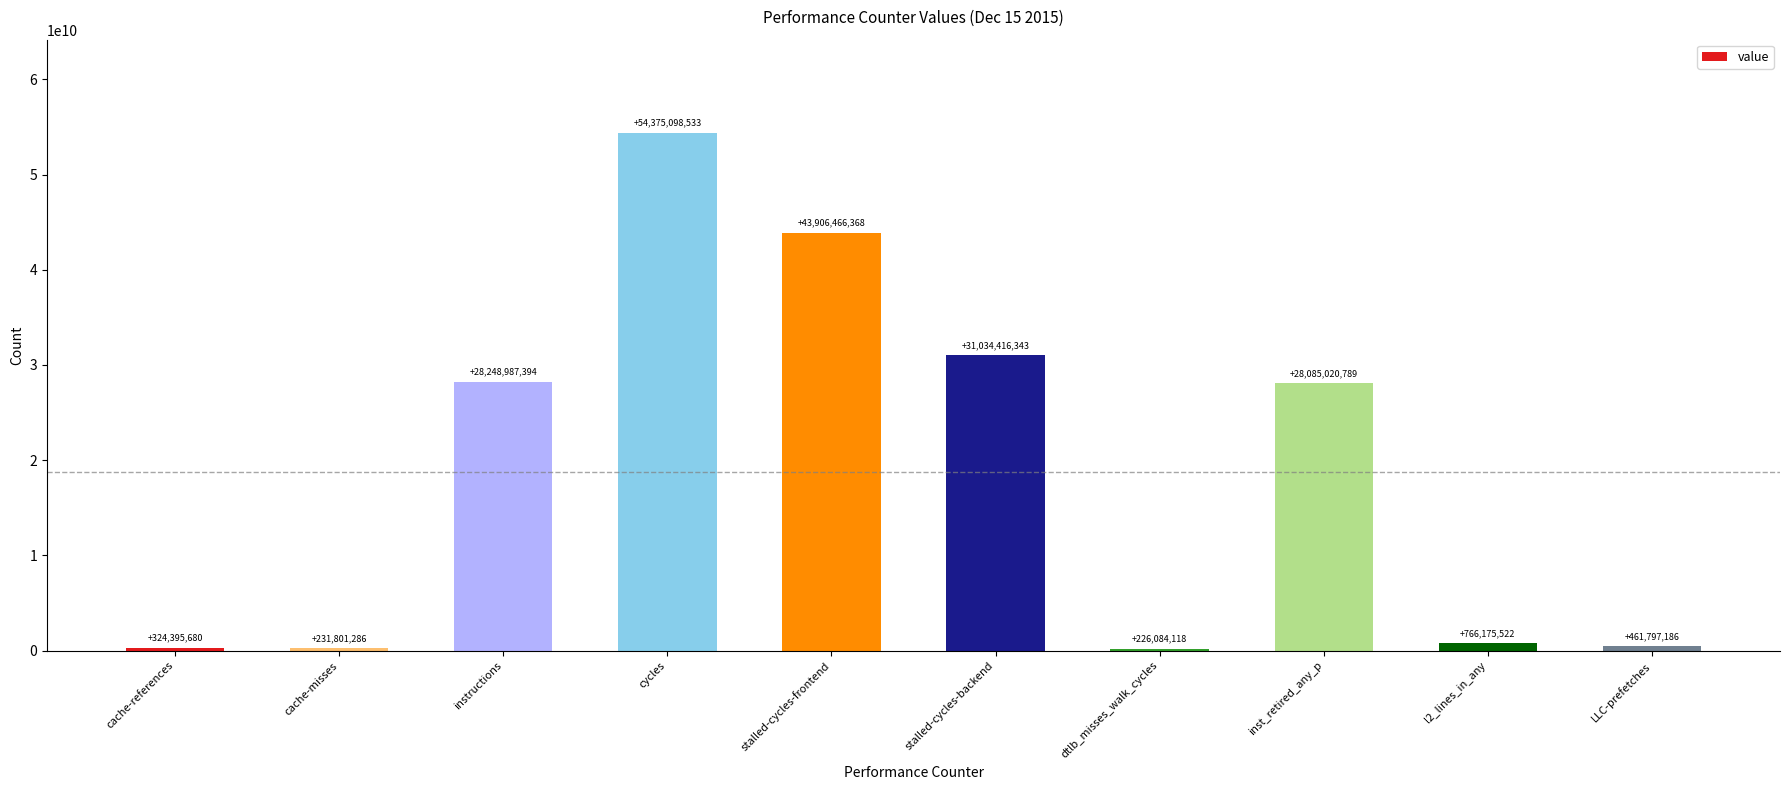

What is the value of the 6th bar from the left?

31034416343